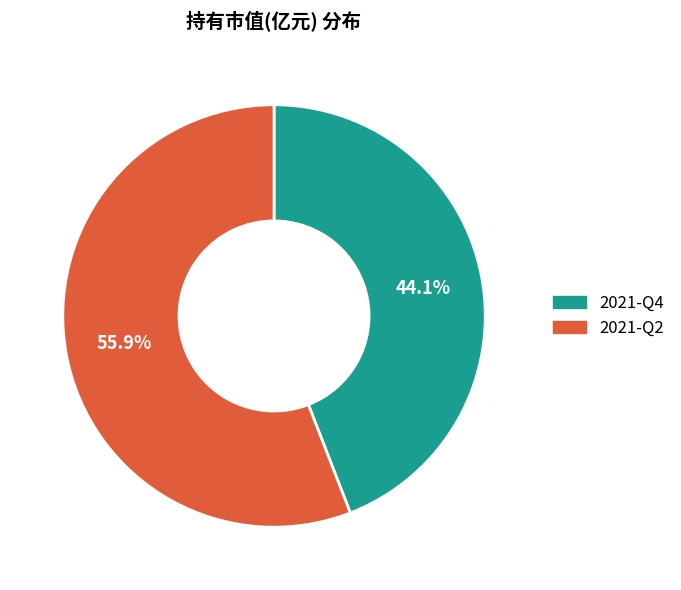

What is the smallest slice in the pie chart?

2021-Q4